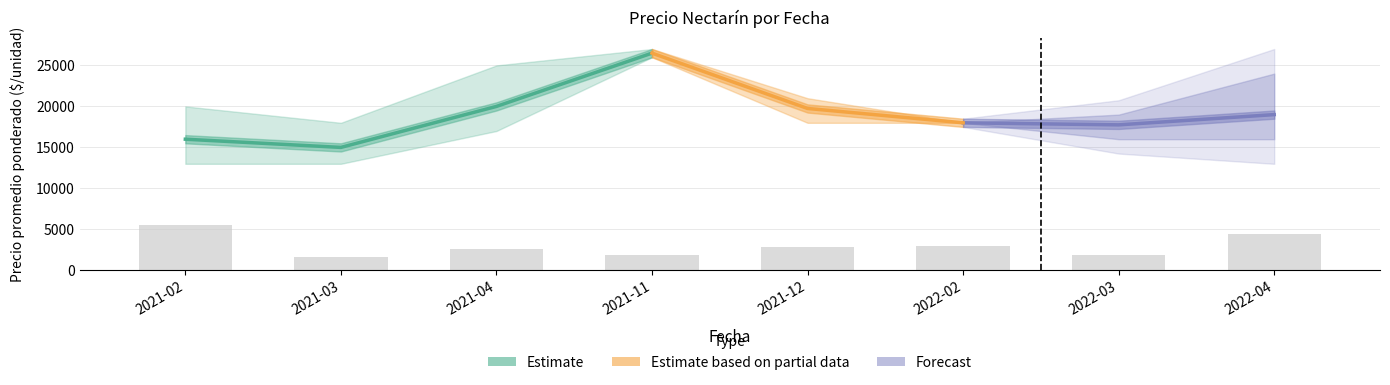

What position from the left is 2021-03?

2